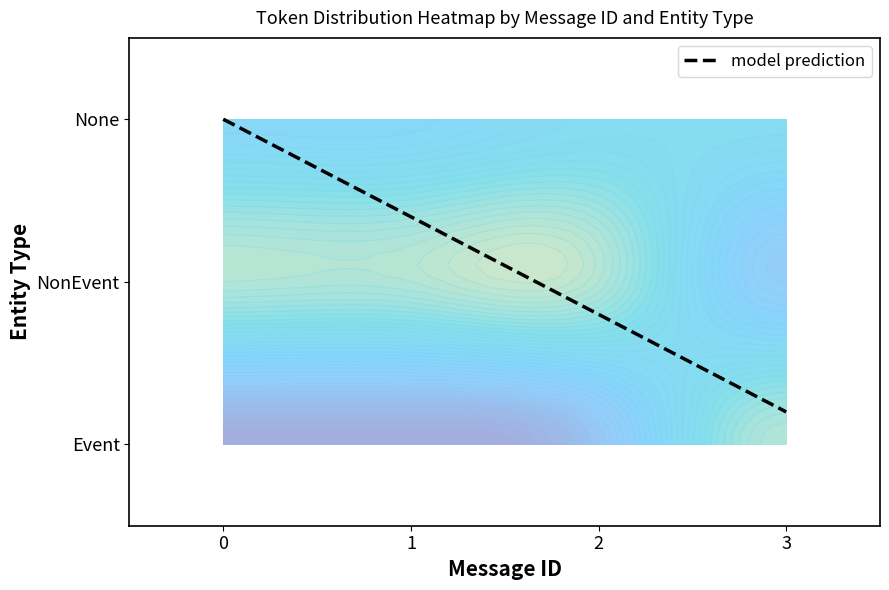

True or false: 0 has a value of 20 at 1.

False